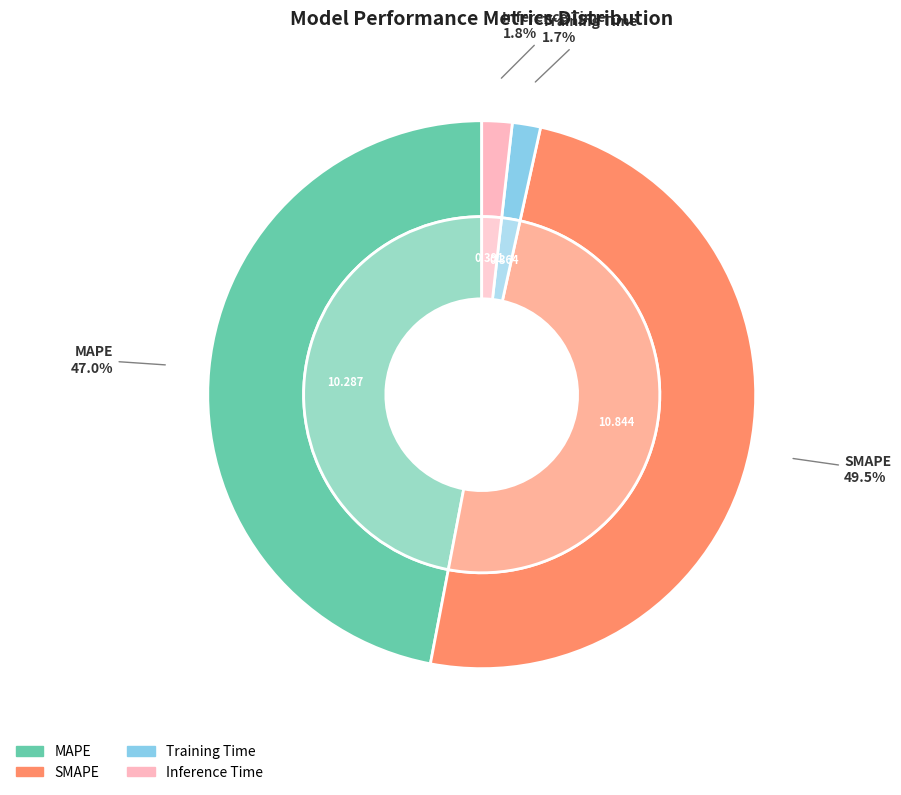

True or false: Inference Time accounts for 14% of the total.

False